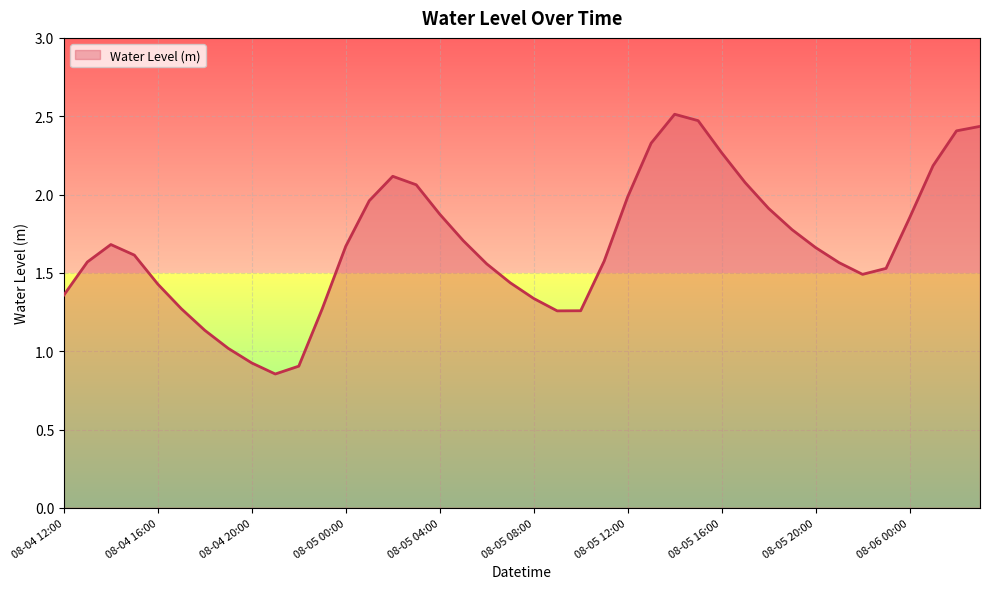

Does the chart display data point markers on the line(s)?

No